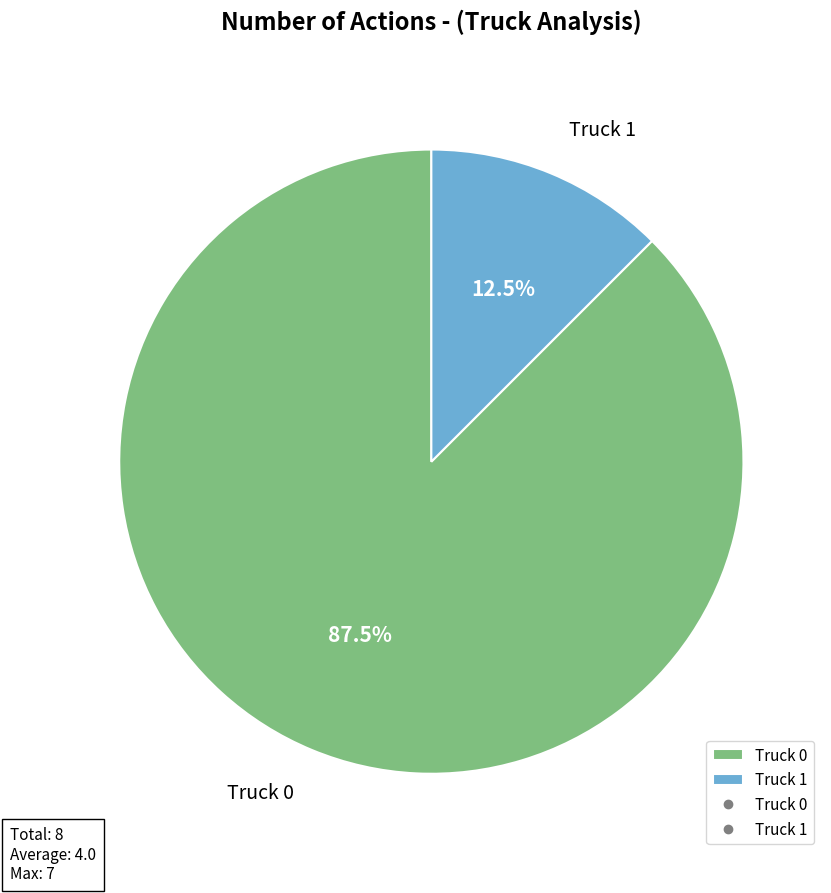

To the nearest percent, what is the average slice percentage?

50%